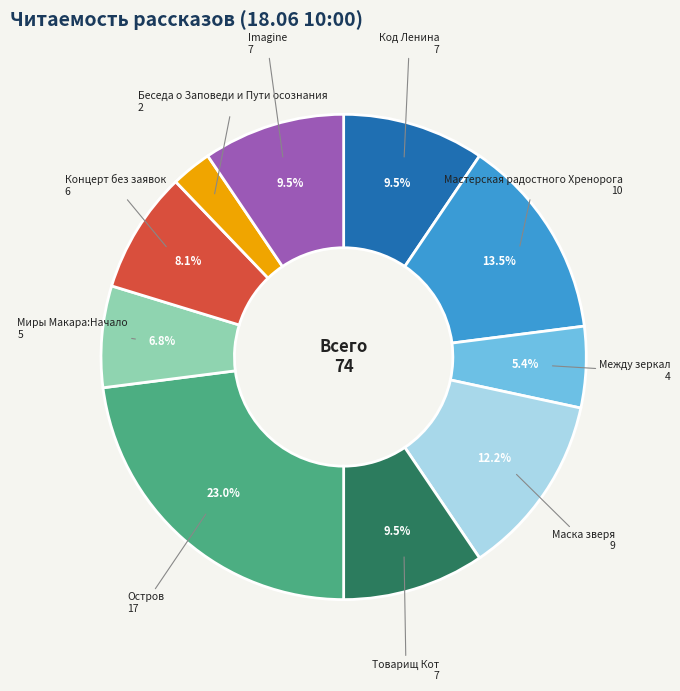

Is there a majority slice in this chart?

No